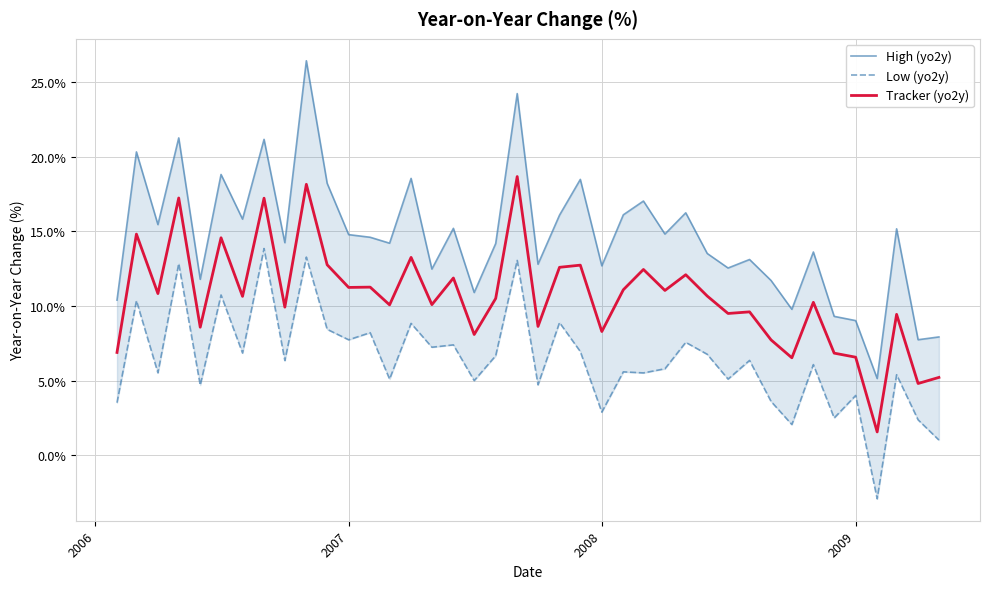

What is the value of the High (yo2y) point at the 4th from the left?

21.3